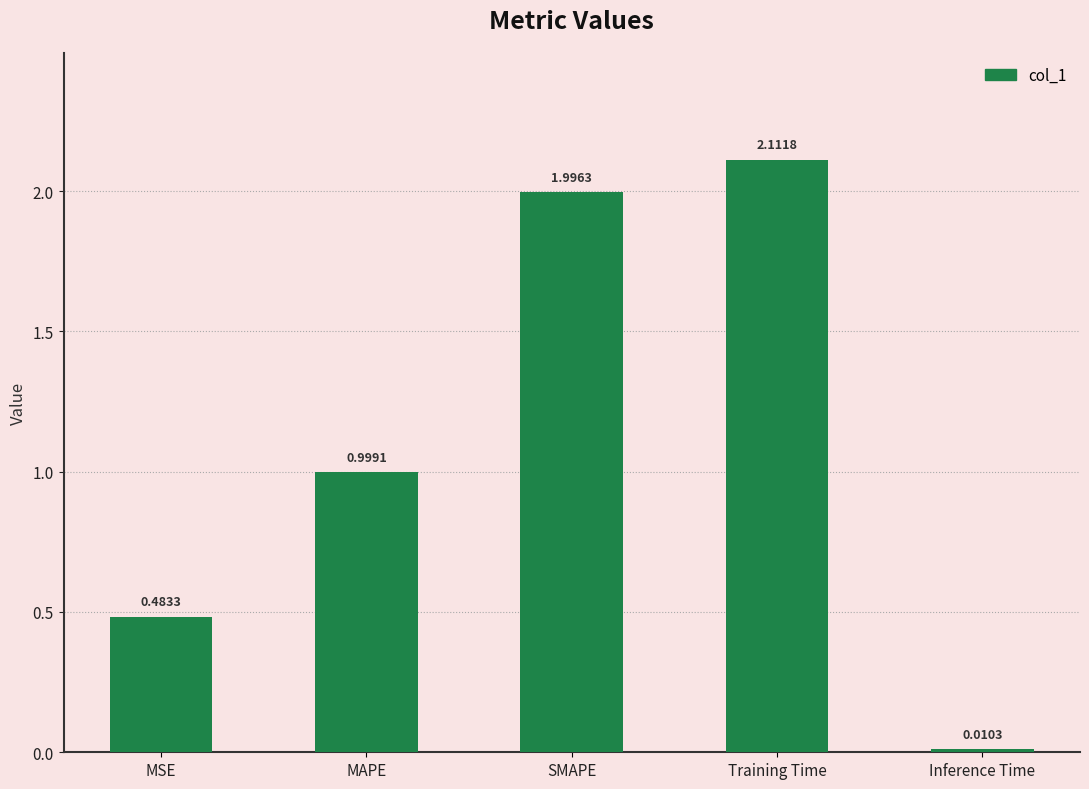

What value does the data have at MAPE?

1.0